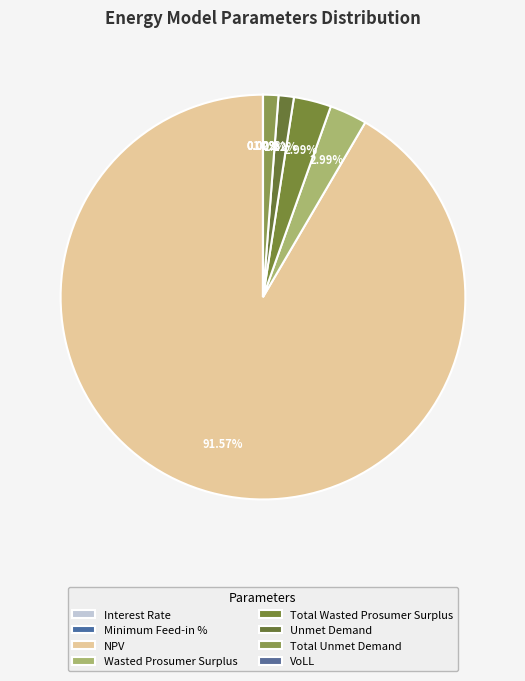

Count the number of slices in the pie.

8